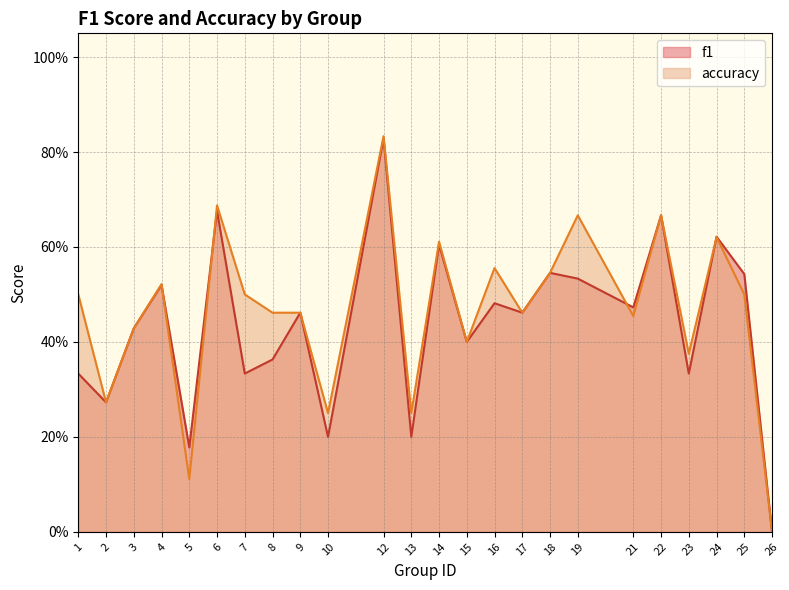

What is the value of the accuracy point at the 12th from the left?

0.2